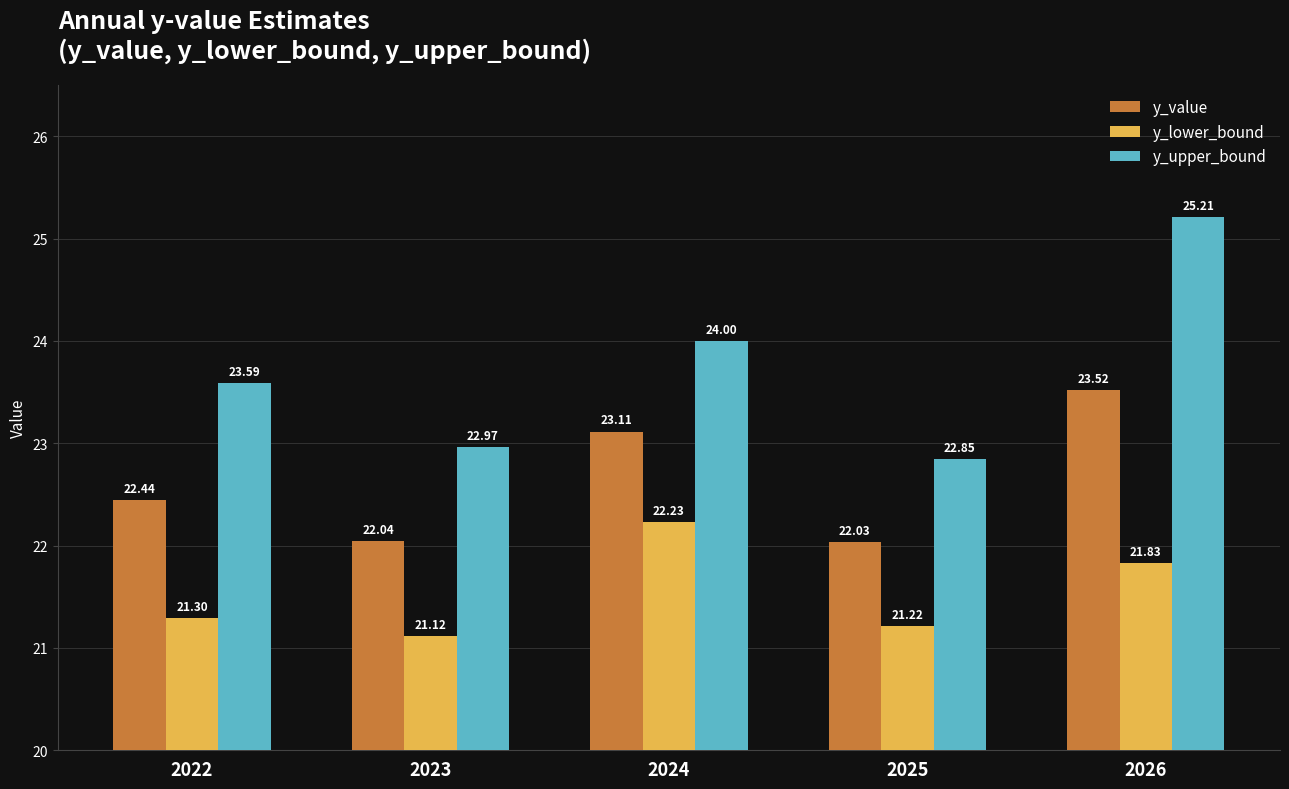

True or false: y_lower_bound has a value of 22.2 at 2024.

True